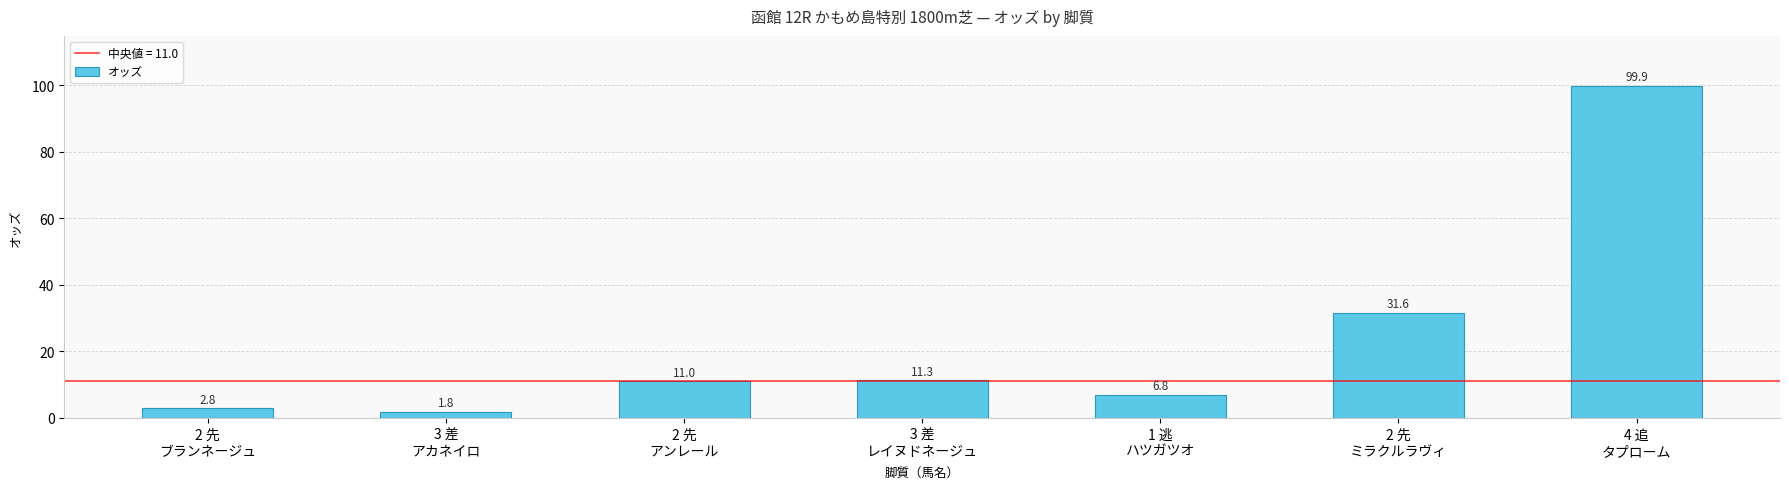

Does the chart contain any negative values?

No